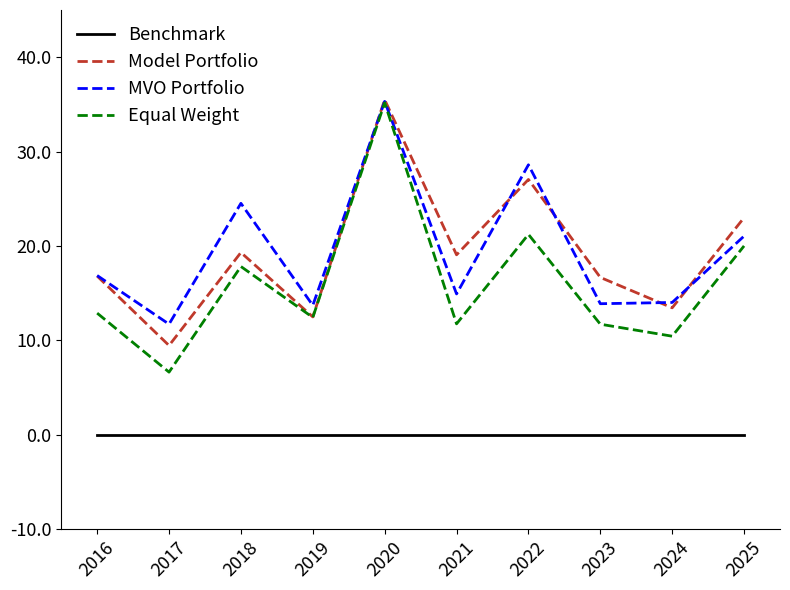

True or false: Benchmark has a value of 0.0 at 2023.

True